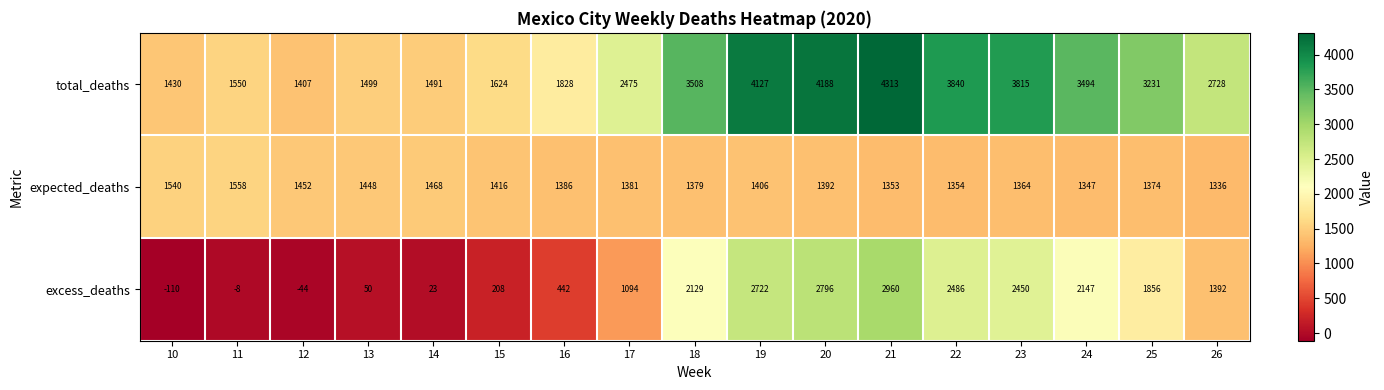

List the labels in order of excess_deaths value, smallest first.

10, 12, 11, 14, 13, 15, 16, 17, 26, 25, 18, 24, 23, 22, 19, 20, 21